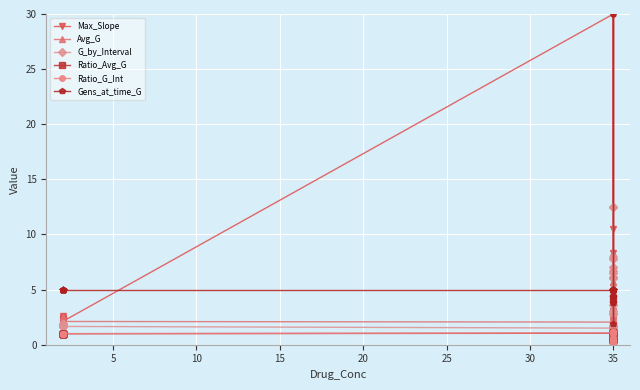

Which series has the widest spread of values?

Max_Slope